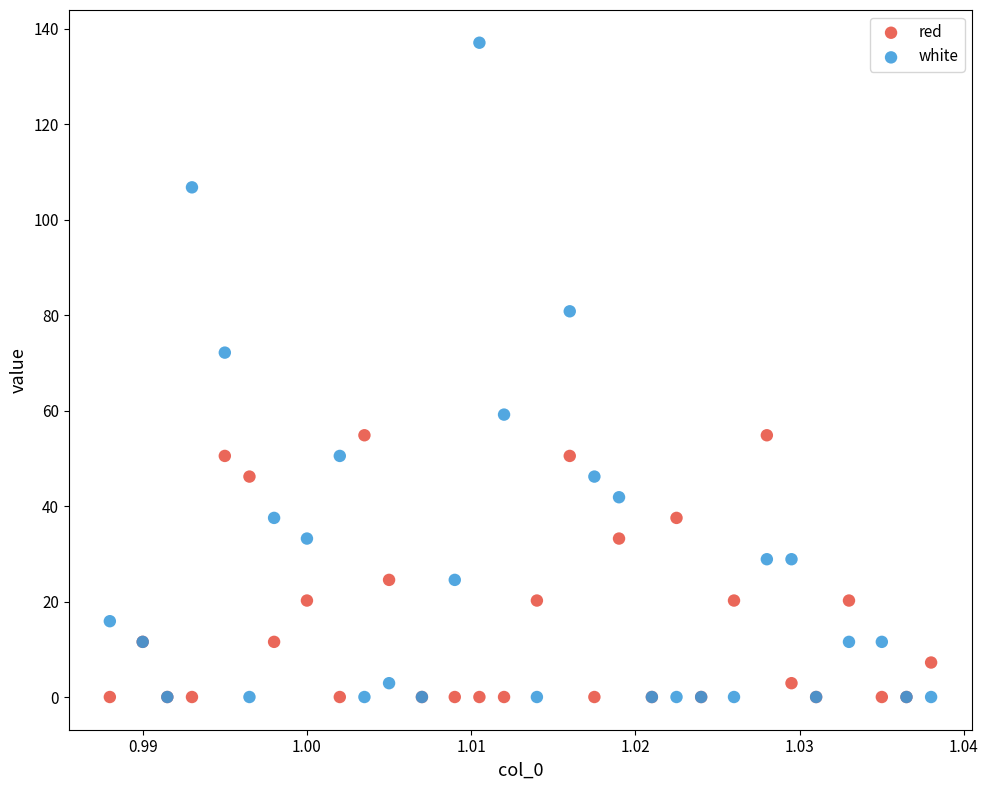

Across all series, what Y value is closest to 68?

72.1